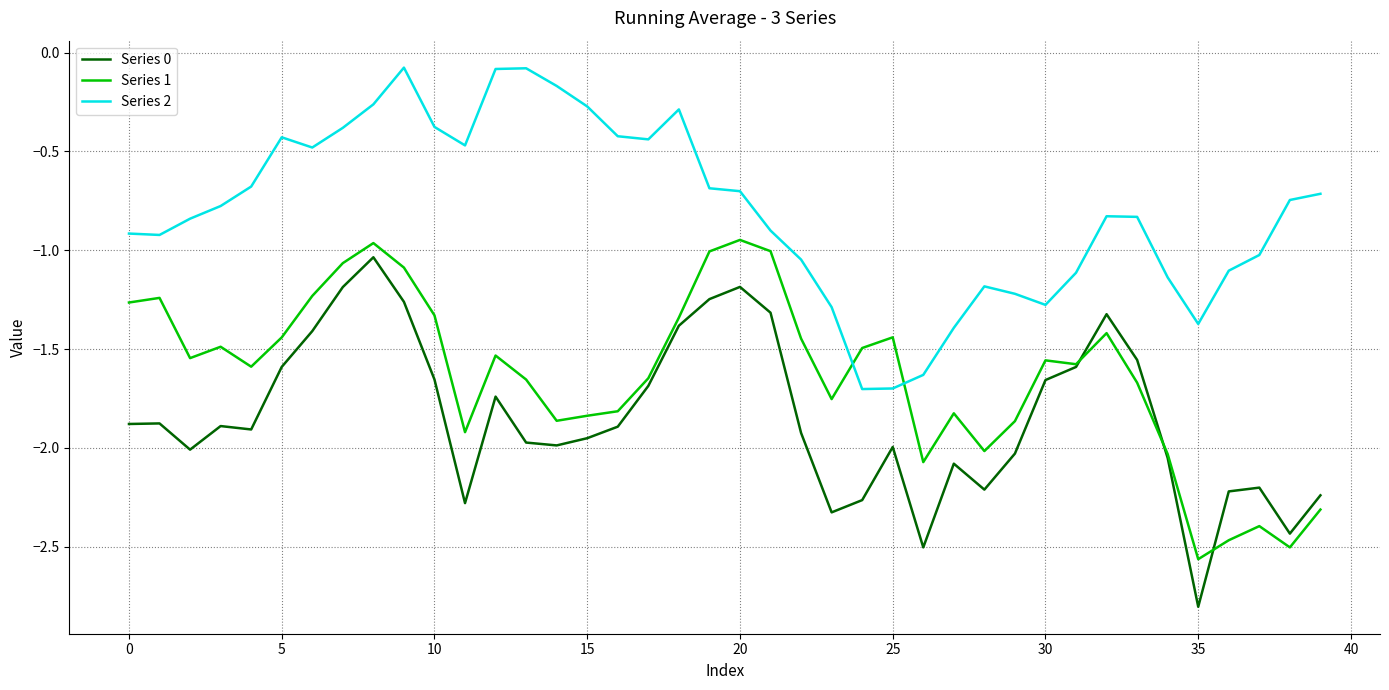

What are all the series names shown in the legend?

Series 0, Series 1, Series 2